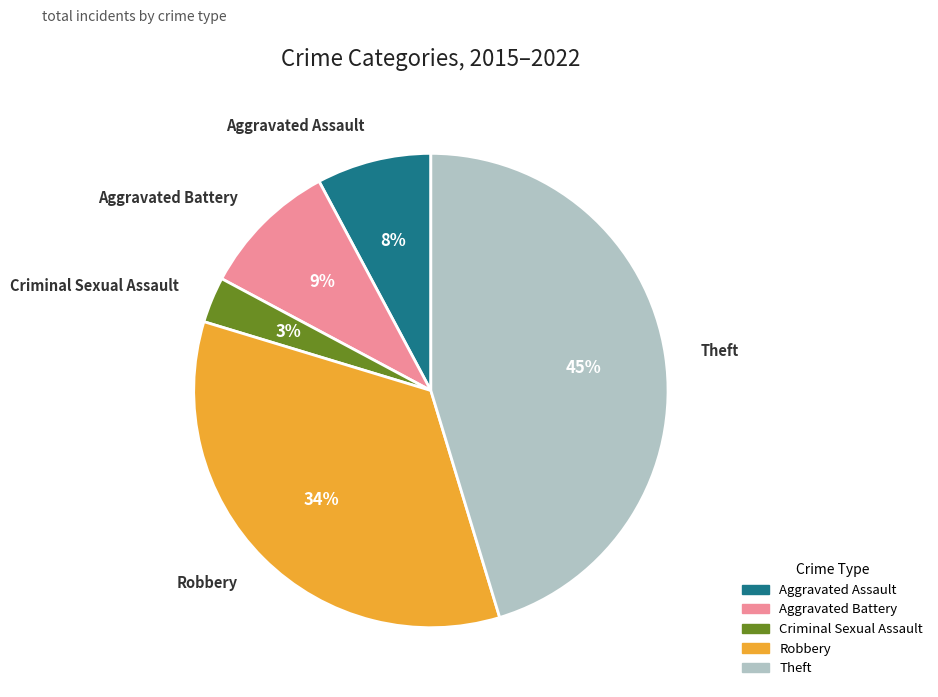

Which slice is the smallest?

Criminal Sexual Assault